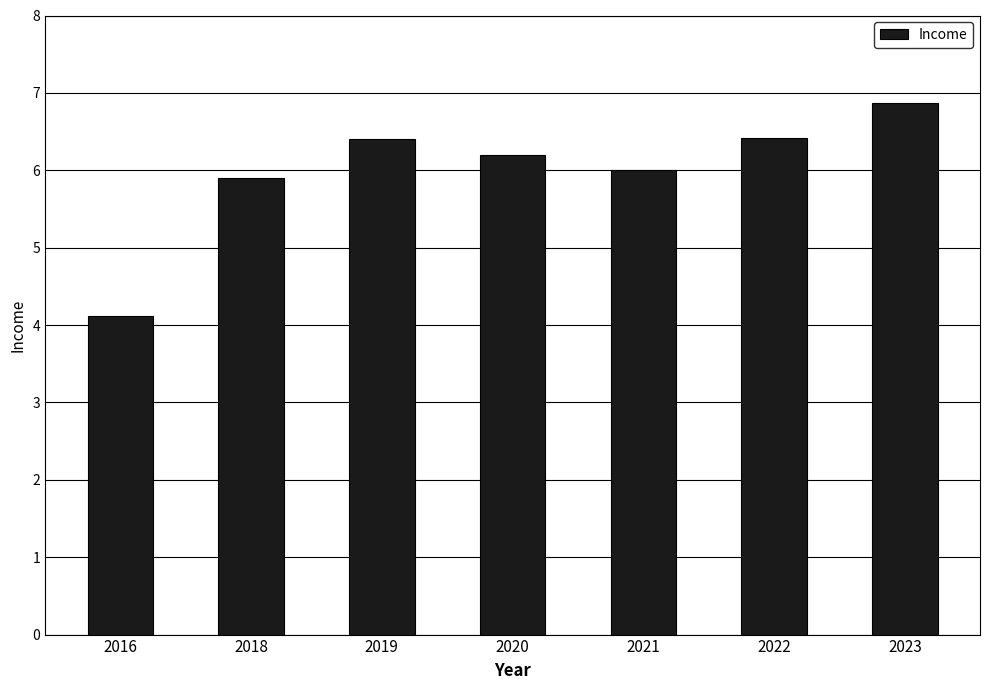

What is the smallest value displayed?

4.1